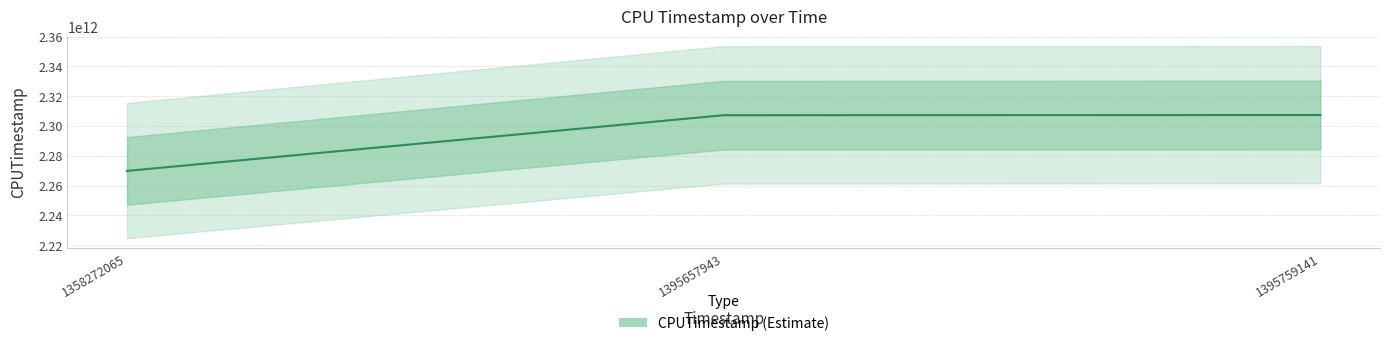

What is the change in value from 1395657943 to 1395759141?

+123819743